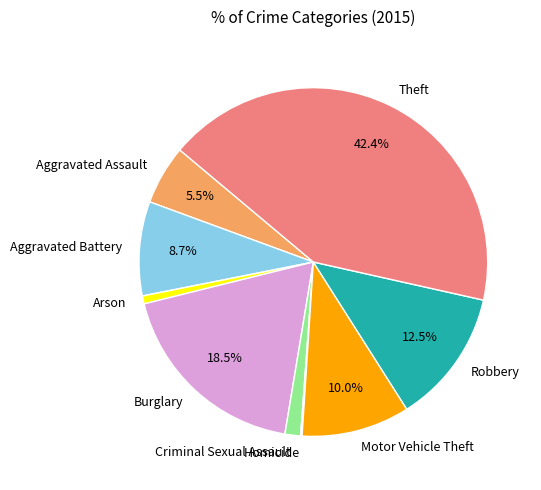

Approximately how many times larger is the value at Criminal Sexual Assault compared to Robbery?

0.1